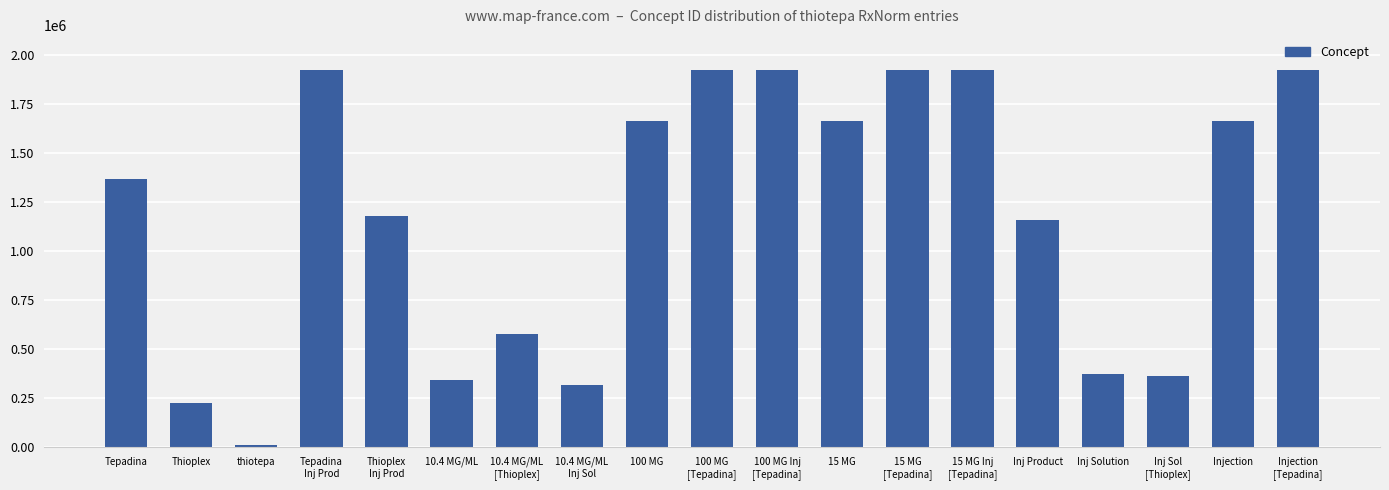

The value at Thioplex is 224924. True or false?

True